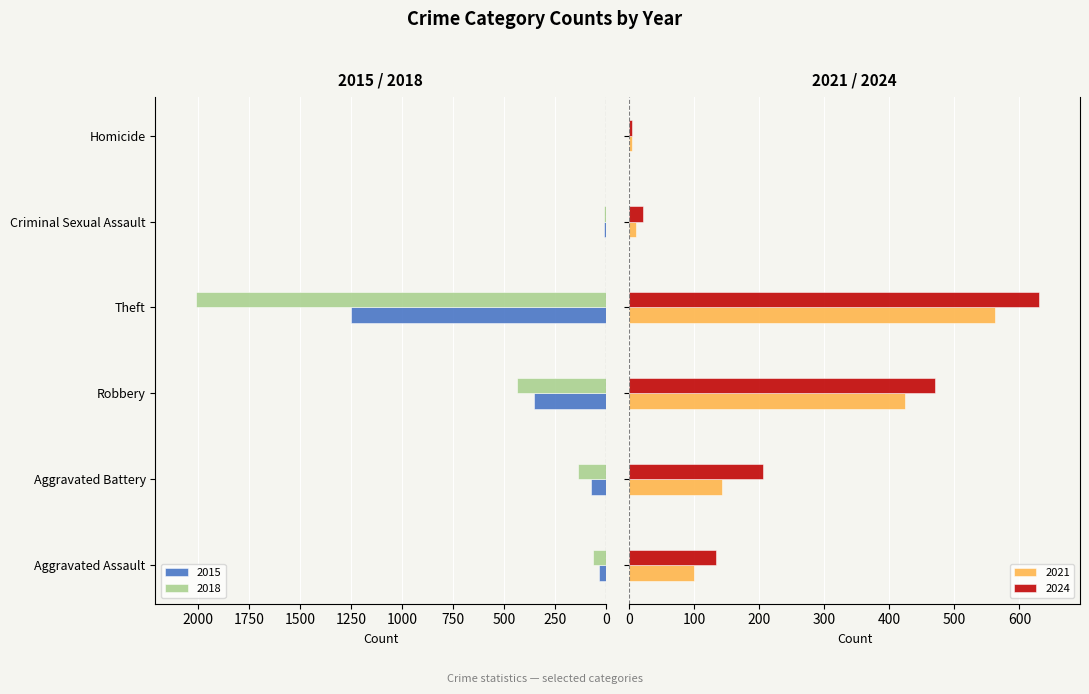

Reading left to right, list all the values displayed in this chart.

2015: Aggravated Assault=-38	Aggravated Battery=-73	Robbery=-355	Theft=-1252	Criminal Sexual Assault=-11	Homicide=0
2018: Aggravated Assault=-68	Aggravated Battery=-137	Robbery=-437	Theft=-2008	Criminal Sexual Assault=-11	Homicide=-1
2021: Aggravated Assault=100	Aggravated Battery=143	Robbery=424	Theft=562	Criminal Sexual Assault=11	Homicide=4
2024: Aggravated Assault=133	Aggravated Battery=206	Robbery=470	Theft=630	Criminal Sexual Assault=21	Homicide=4